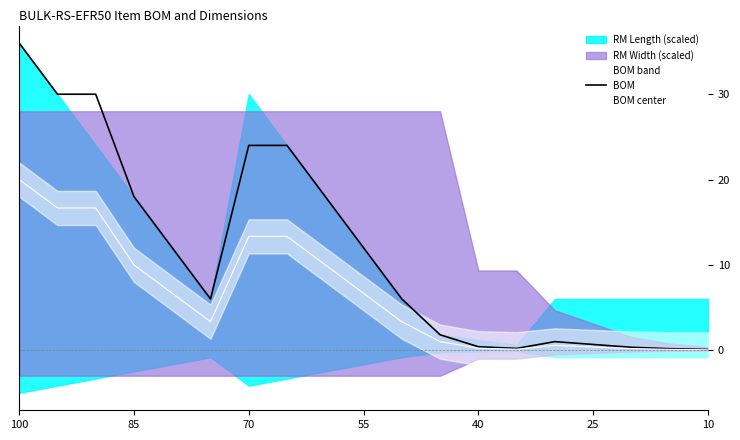

How many values in the BOM center series exceed 3?

11